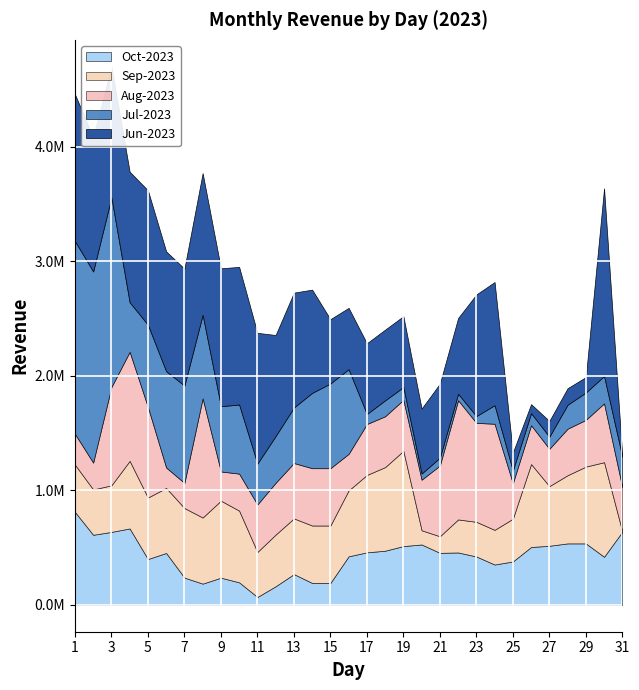

How many interior local peaks does the Jul-2023 series have?

5